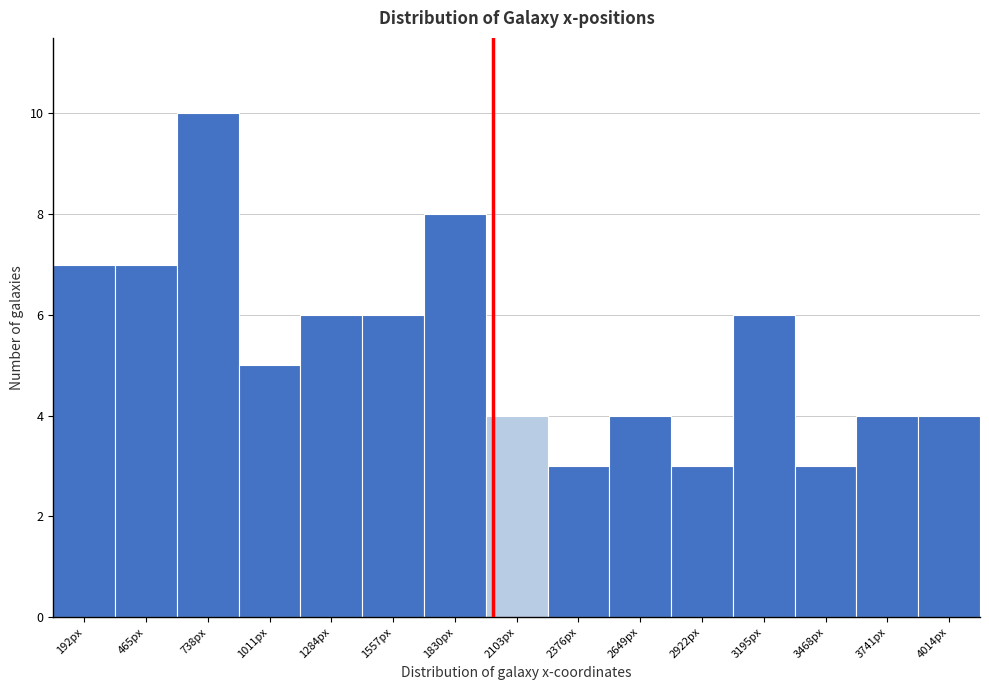

Reading left to right, transcribe this chart: for each bar, give the range it covers on the x-axis and its height. Neither the bar edges nor the heights are printed on the chart, so give them approximately, as read against the axes.

50 to 350: 7
350 to 600: 7
600 to 850: 10
850 to 1150: 5
1150 to 1400: 6
1400 to 1700: 6
1700 to 1950: 8
1950 to 2250: 4
2250 to 2500: 3
2500 to 2800: 4
2800 to 3050: 3
3050 to 3350: 6
3350 to 3600: 3
3600 to 3900: 4
3900 to 4150: 4